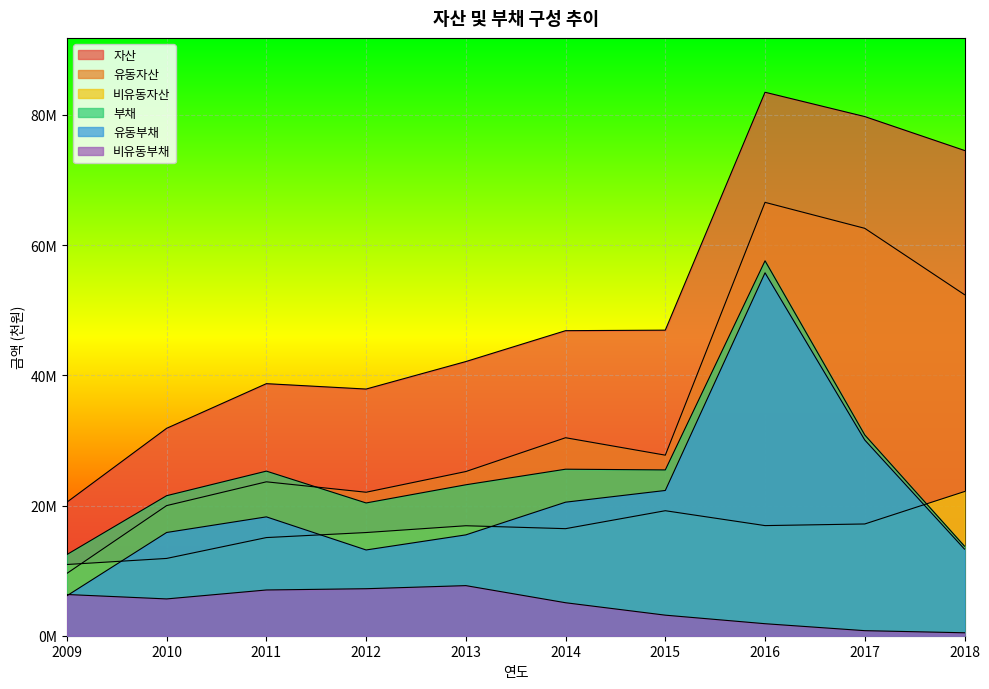

Which series has the largest total across all categories?

자산